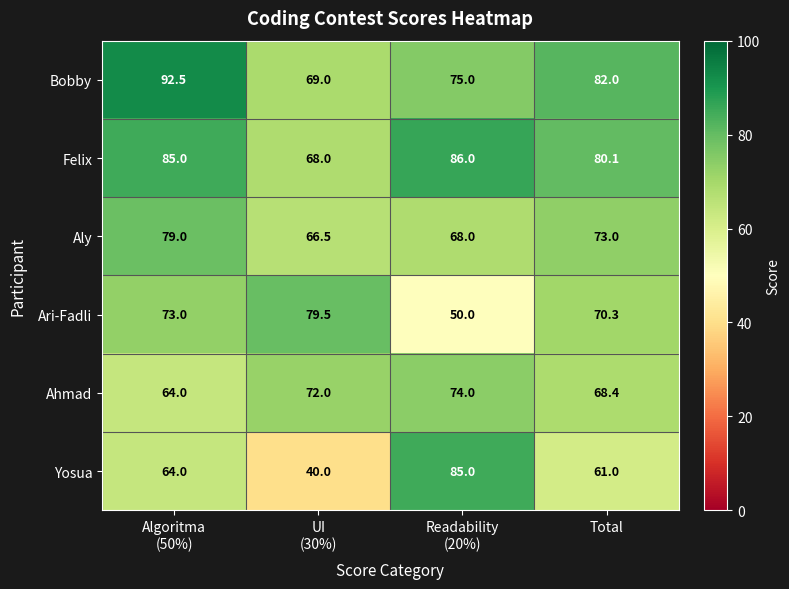

Which series has the widest spread of values?

Yosua